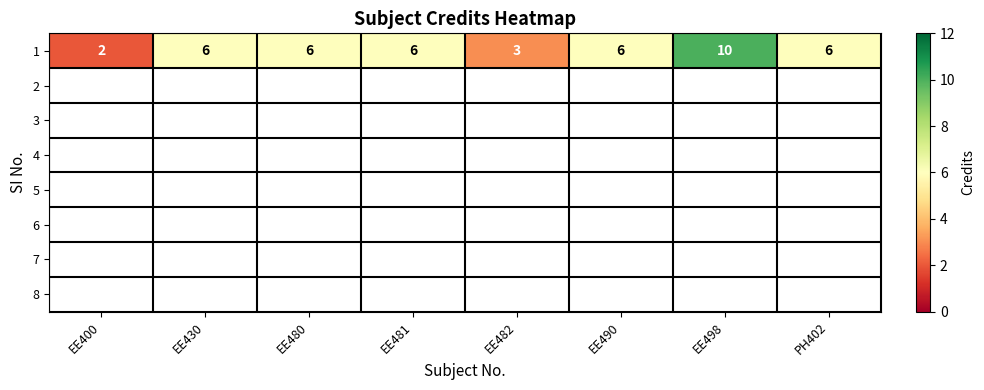

Rank the categories by value from highest to lowest.

EE498, EE430, EE480, EE481, EE490, PH402, EE482, EE400